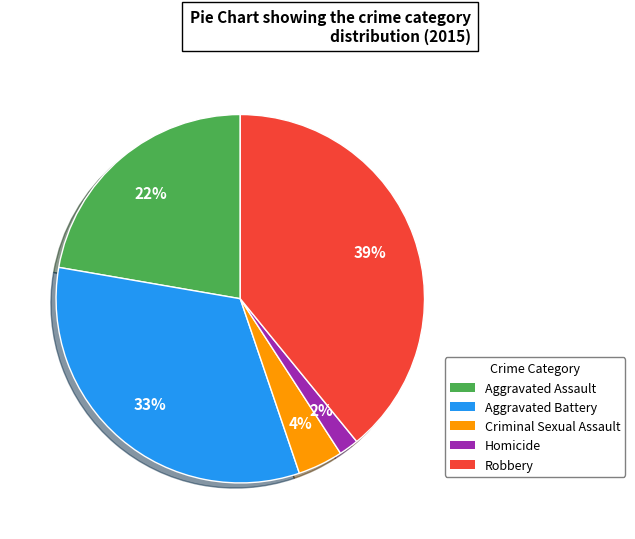

Do Aggravated Assault and Aggravated Battery together represent more than half of the pie?

Yes